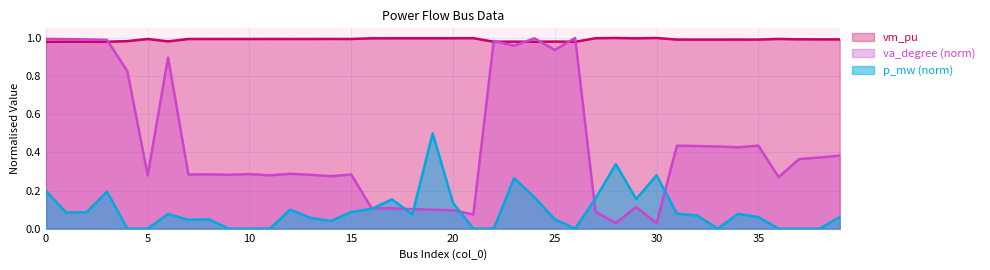

Between 30 and 34, which series saw the biggest shift?

va_degree